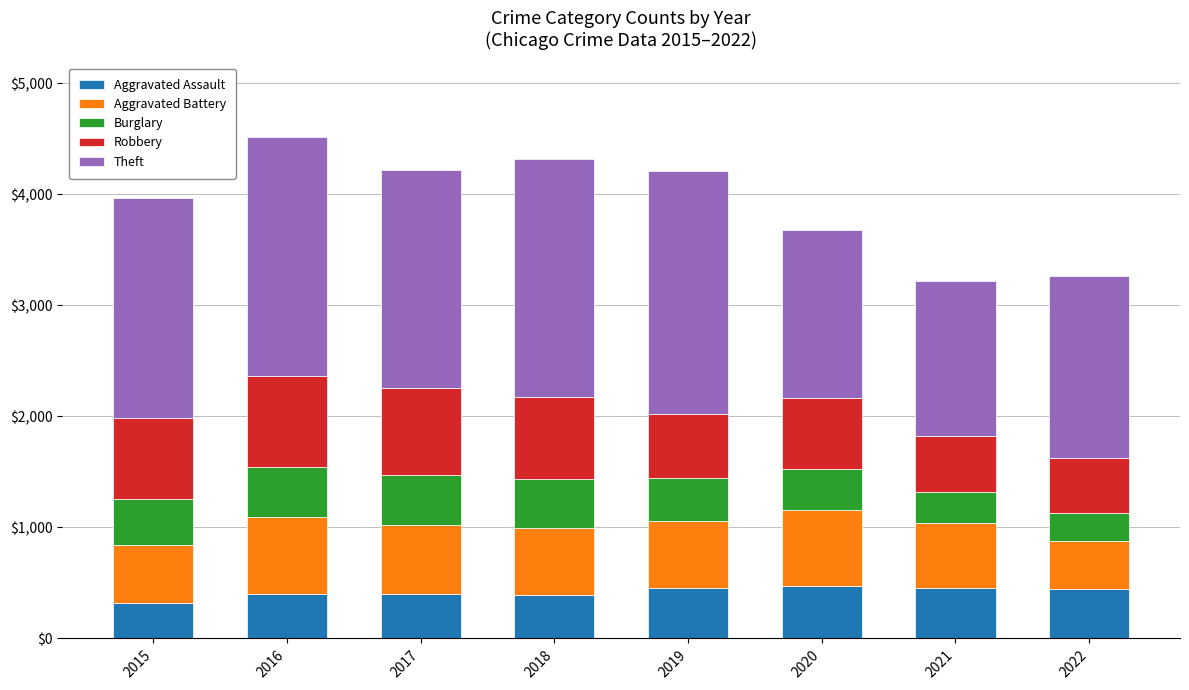

What is the lowest value of the Aggravated Assault series?

323